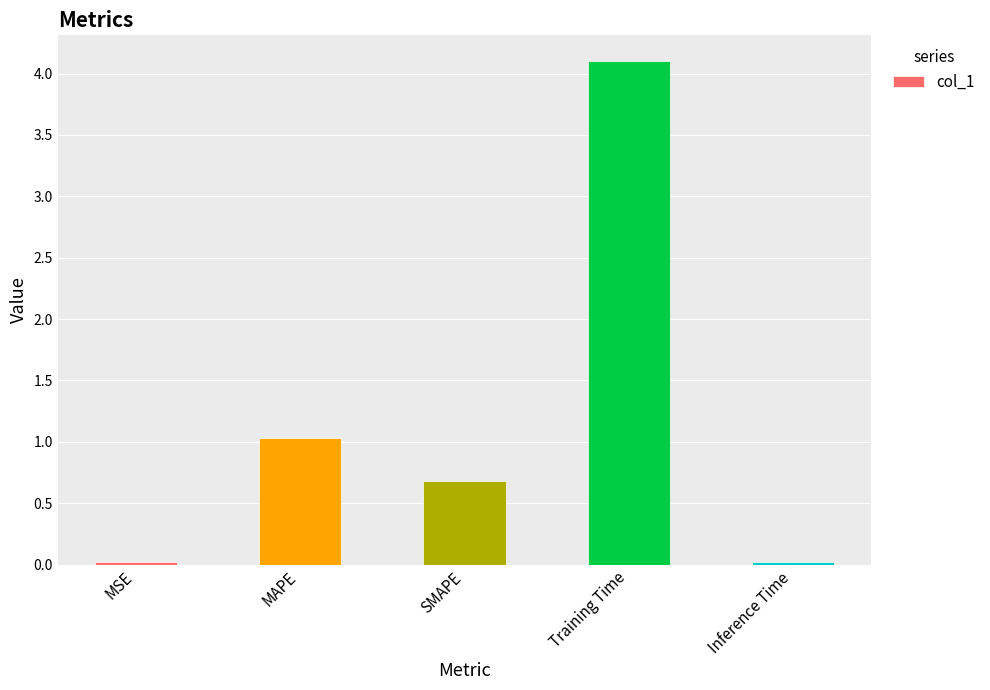

What is the approximate value at MAPE?

1.0